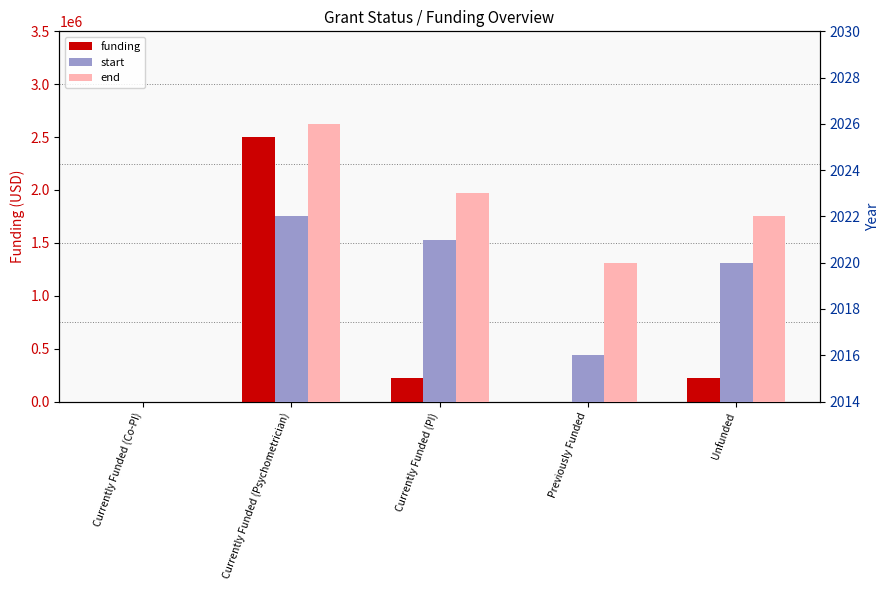

Which series has the widest spread of values?

funding